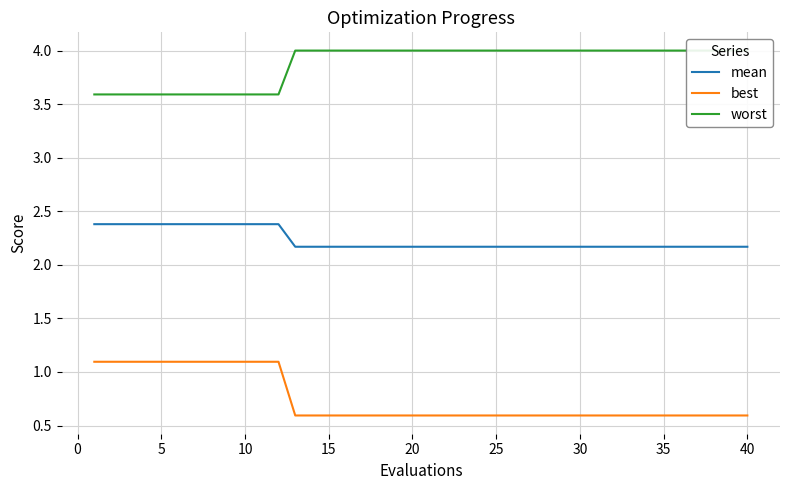

What are all the series names shown in the legend?

mean, best, worst